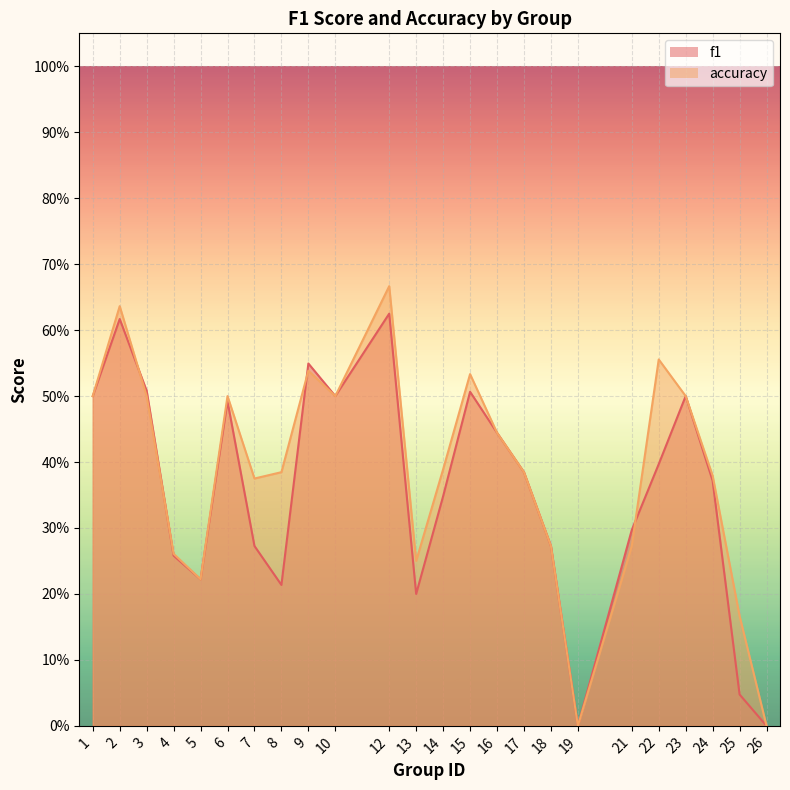

What is the value of the f1 point at the 15th from the left?

0.4